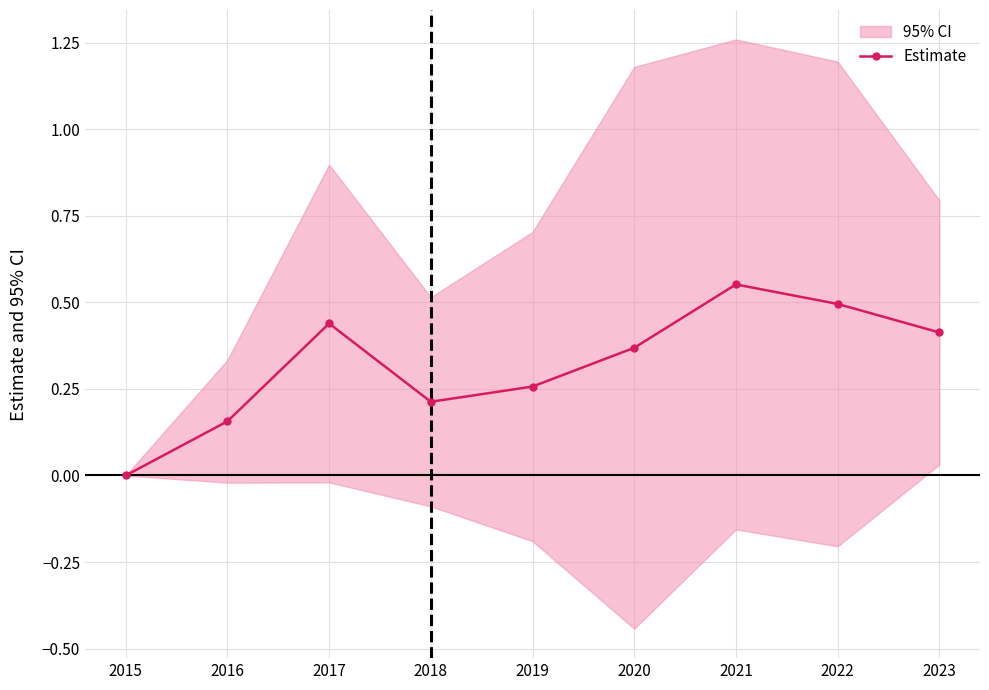

Which has a higher value, 2021 or 2022?

2021